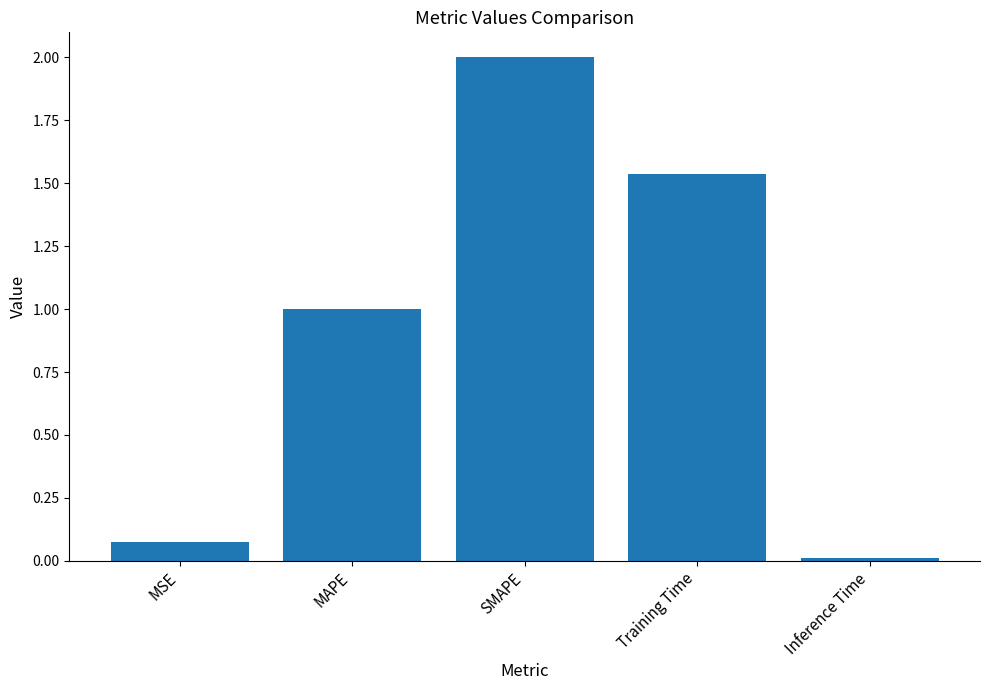

What is the sum of the values at SMAPE and MAPE?

3.0